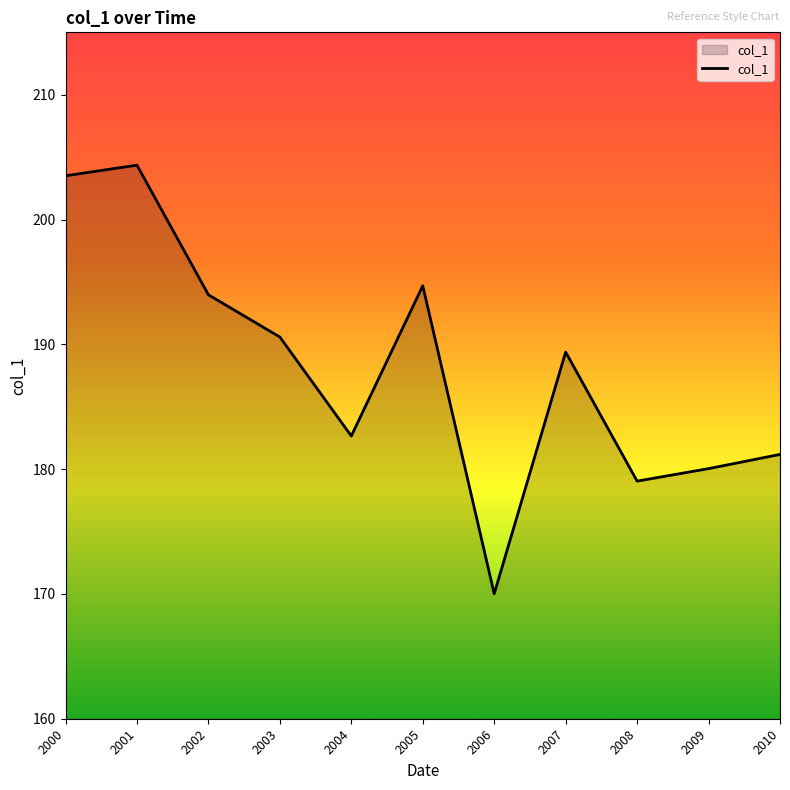

The value at 2005 is 194.7. True or false?

True